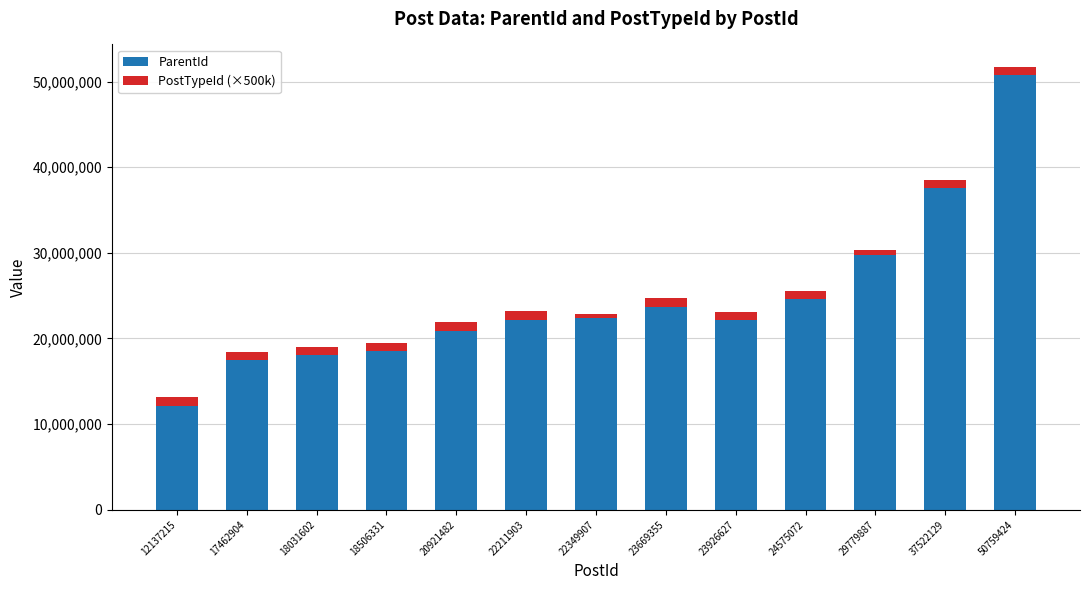

What is the maximum value for ParentId?

50759306